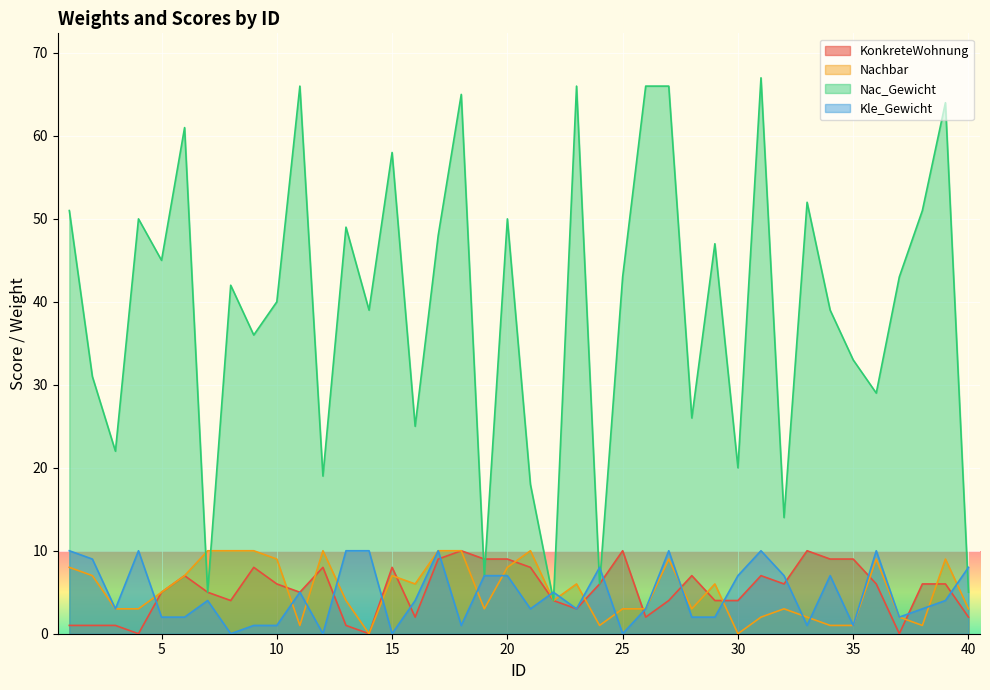

The value of Nachbar at 38 is 1. True or false?

True